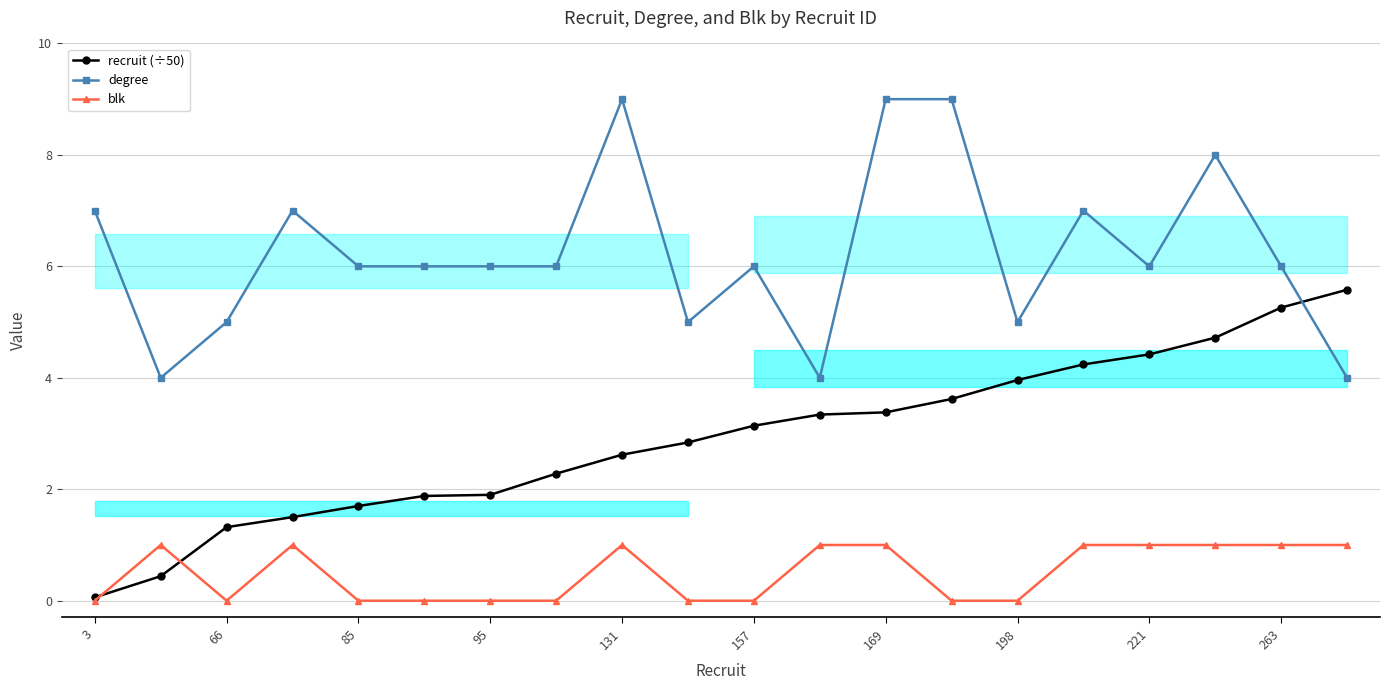

True or false: degree and recruit (÷50) intersect in this chart.

True